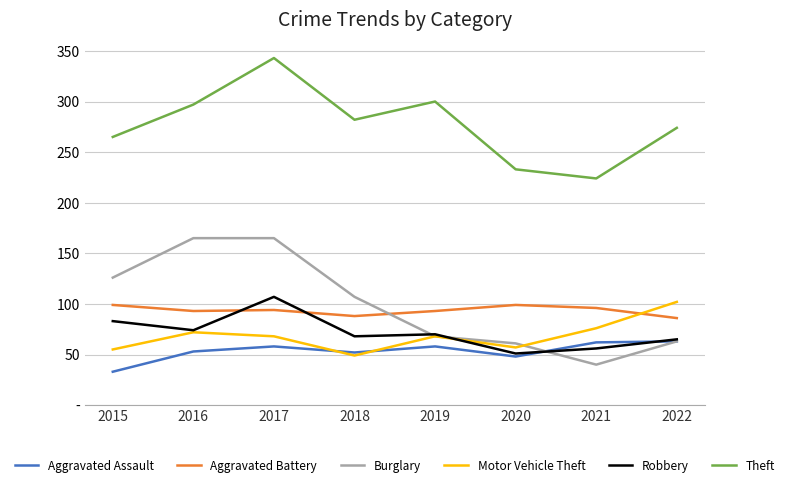

At which label does Theft first exceed 282?

2016